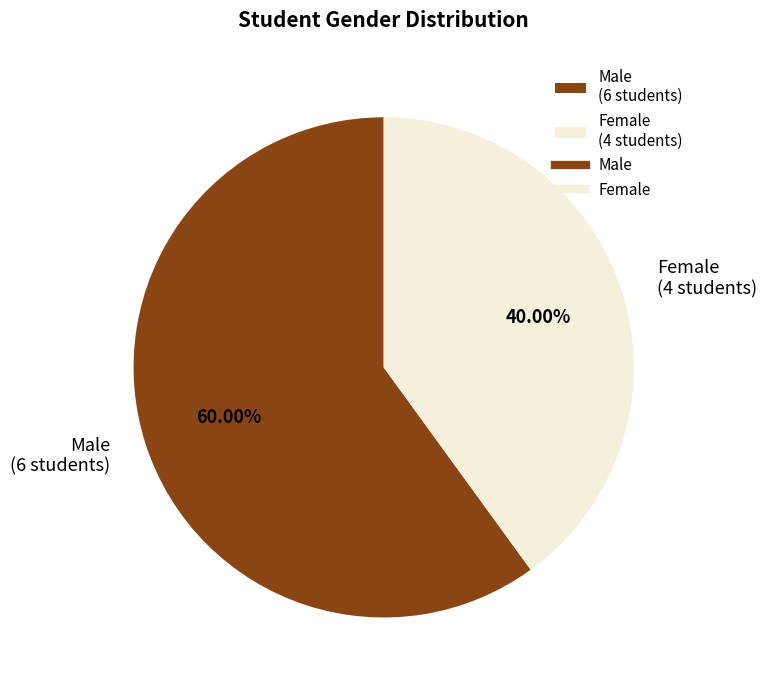

The Female slice represents 40% of the pie. True or false?

True